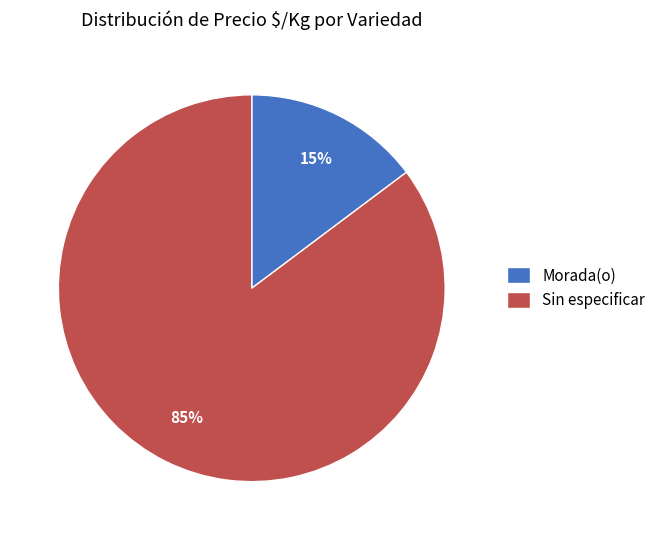

To the nearest percent, what portion does Sin especificar represent?

85%